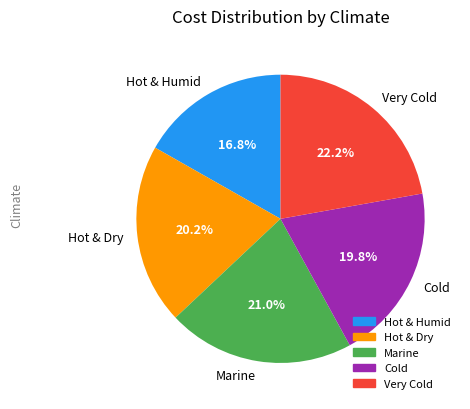

Combined, do Hot & Humid and Cold account for over 50%?

No